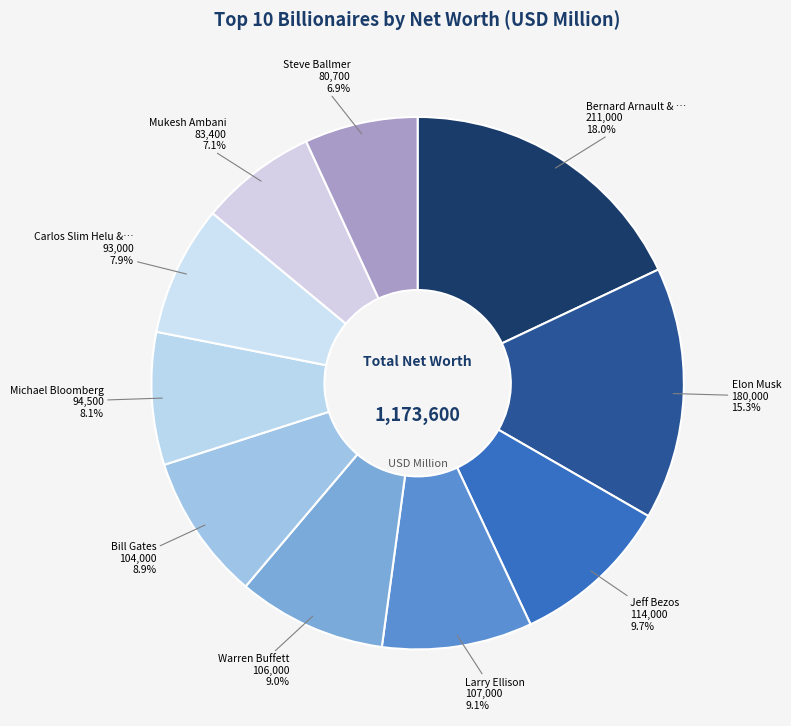

How many slices are in this pie chart?

10